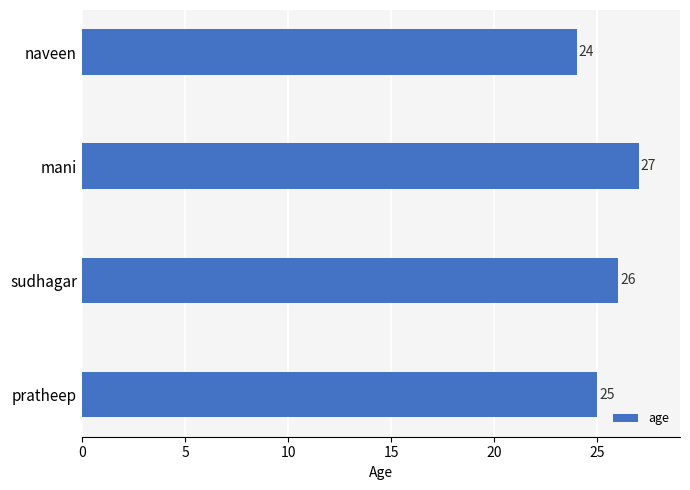

What is the change in value from pratheep to mani?

+2